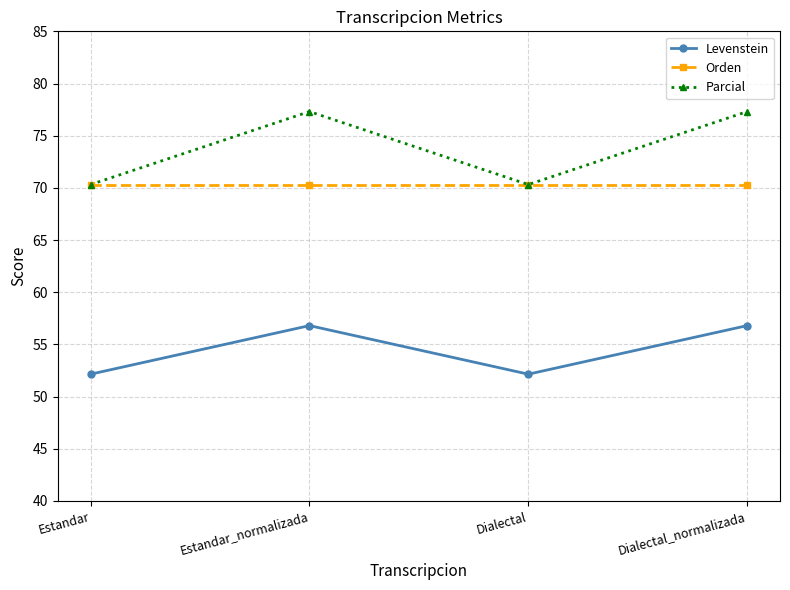

What is the greatest value displayed?

77.3